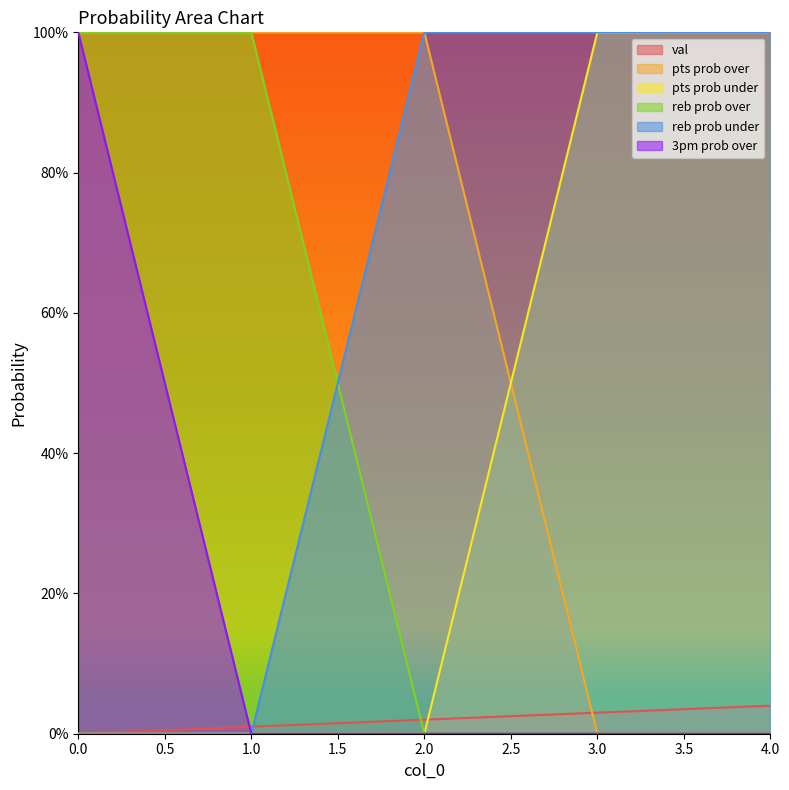

Between 0 and 4, which series saw the biggest shift?

pts prob over